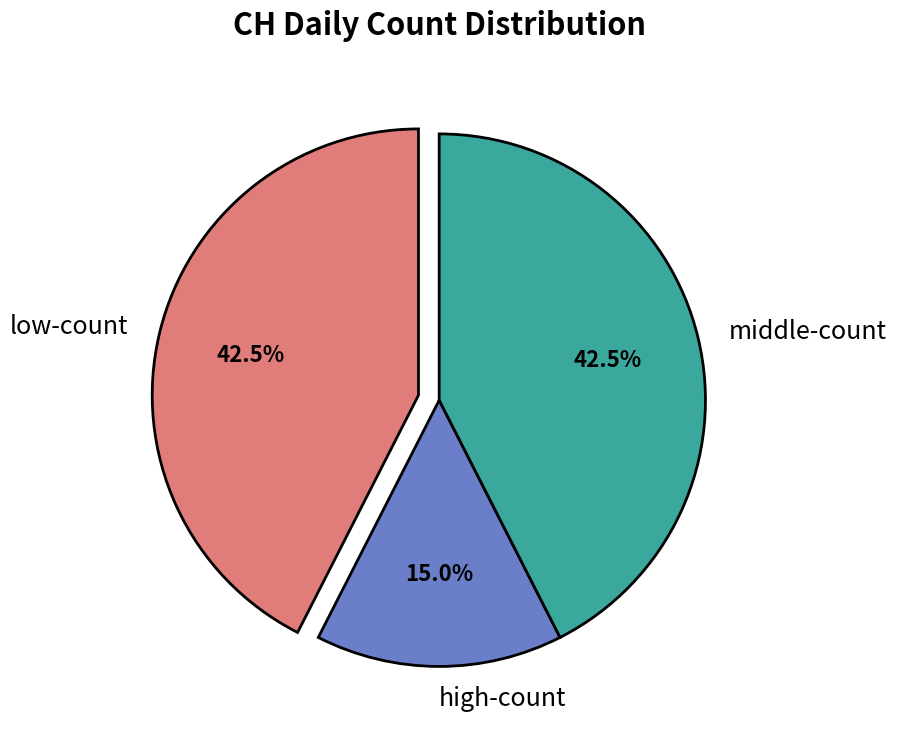

Which has a higher value, high-count or low-count?

low-count